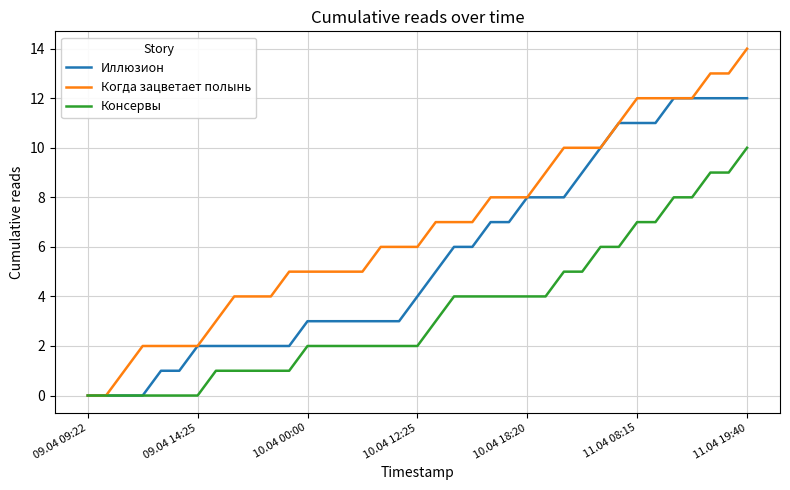

Reading left to right, extract all data points from this chart.

Иллюзион: 0	0	0	0	1	1	2	2	2	2	2	2	3	3	3	3	3	3	4	5	6	6	7	7	8	8	8	9	10	11	11	11	12	12	12	12	12
Когда зацветает полынь: 0	0	1	2	2	2	2	3	4	4	4	5	5	5	5	5	6	6	6	7	7	7	8	8	8	9	10	10	10	11	12	12	12	12	13	13	14
Консервы: 0	0	0	0	0	0	0	1	1	1	1	1	2	2	2	2	2	2	2	3	4	4	4	4	4	4	5	5	6	6	7	7	8	8	9	9	10